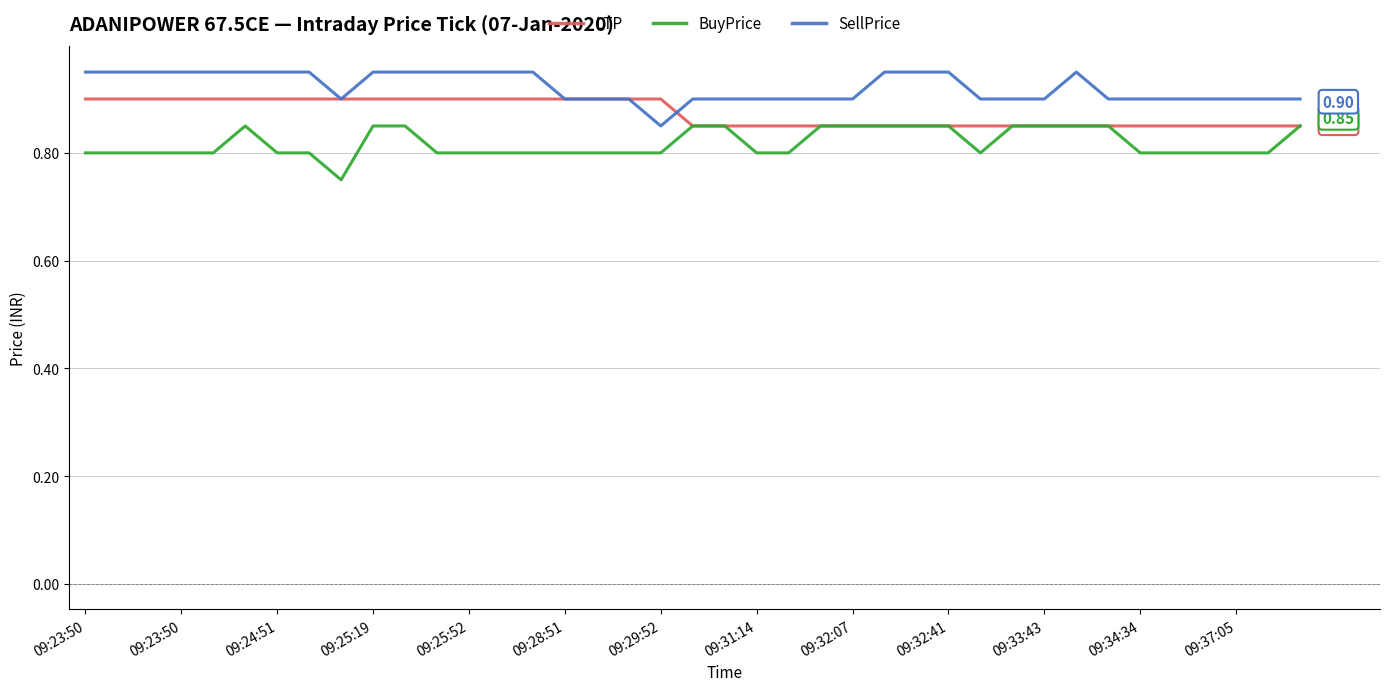

Rank the series by their maximum value, from highest to lowest.

SellPrice, LTP, BuyPrice